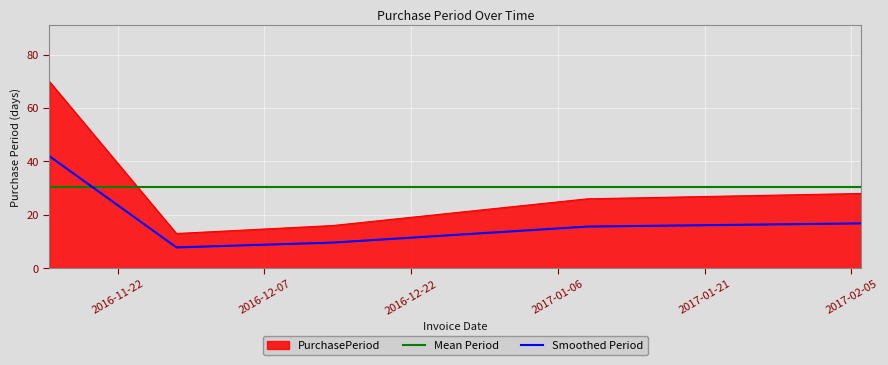

How many data points are less than 26?

2